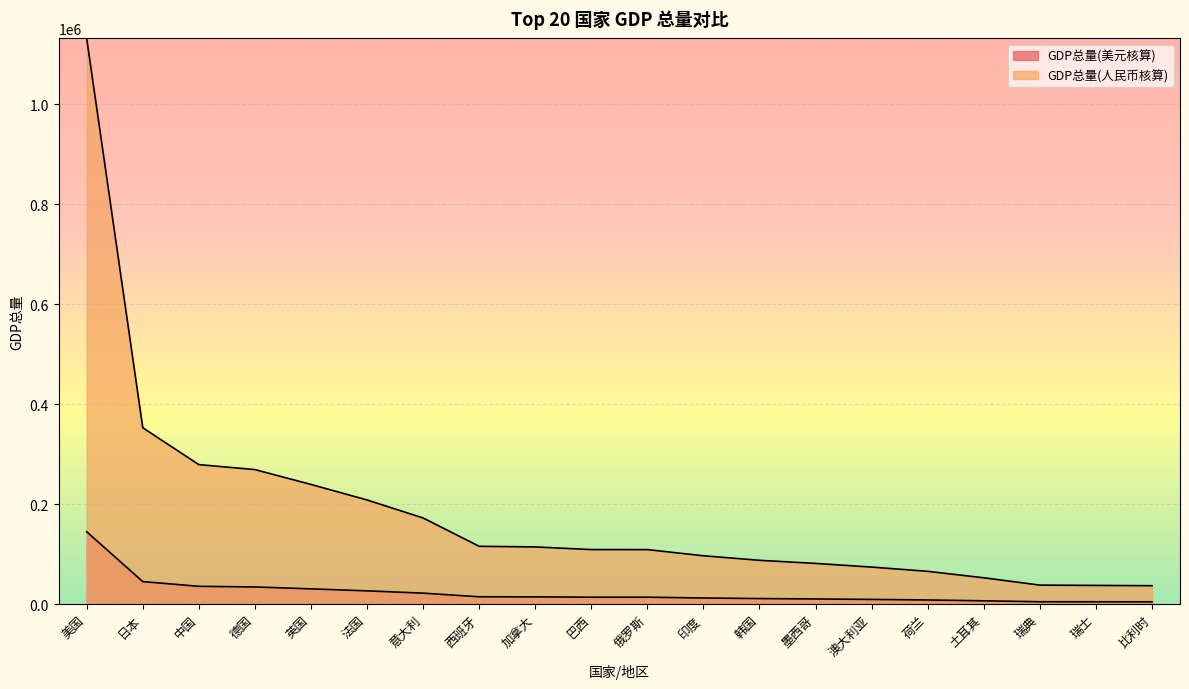

Reading right to left, extract all data points from this chart.

GDP总量(美元核算): 比利时=4724.8	瑞士=4802.1	瑞典=4878.2	土耳其=6750.1	荷兰=8405.8	澳大利亚=9491.5	墨西哥=10434.7	韩国=11226.8	印度=12387.0	俄罗斯=13964.8	巴西=13971.1	加拿大=14649.8	西班牙=14813.9	意大利=22061.1	法国=26668.1	英国=30643.5	德国=34447.2	中国=35714.5	日本=45152.6	美国=144776.3
GDP总量(人民币核算): 比利时=36914.5	瑞士=37518.8	瑞典=38113.2	土耳其=52738.5	荷兰=65674.7	澳大利亚=74156.8	墨西哥=81526.3	韩国=87715.0	印度=96779.6	俄罗斯=109107.0	巴西=109156.2	加拿大=114458.9	西班牙=115741.0	意大利=172363.4	法国=208357.9	英国=239417.7	德国=269136.0	中国=279037.4	日本=352777.3	美国=1131137.2